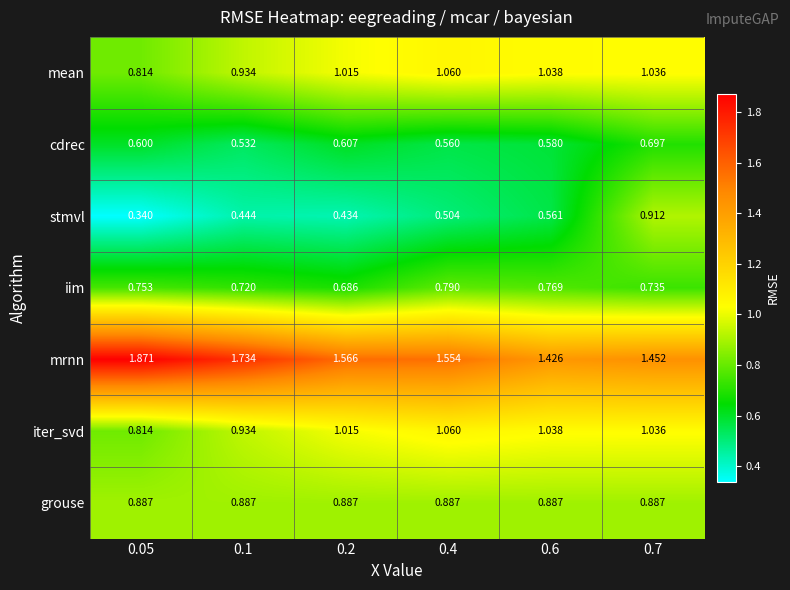

Which series has the widest spread of values?

stmvl